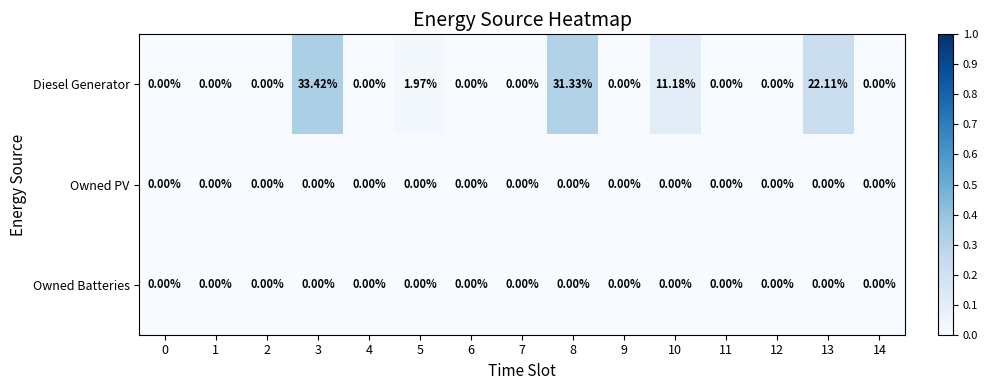

Count the number of categories in the chart.

15